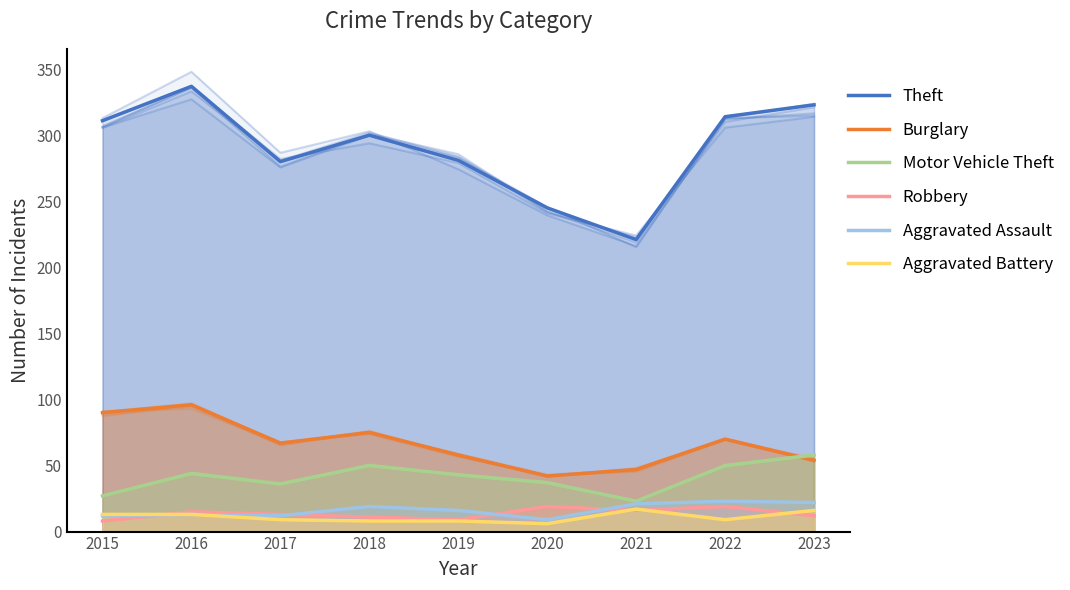

What is the difference between the Aggravated Assault values at 2016 and 2020?

4